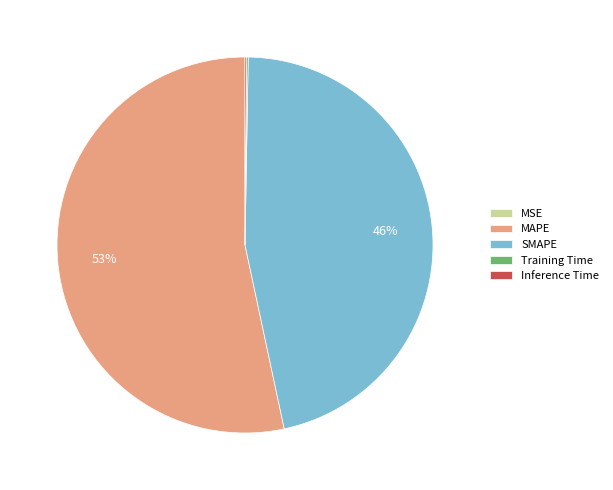

To the nearest percent, what is the average slice percentage?

20%